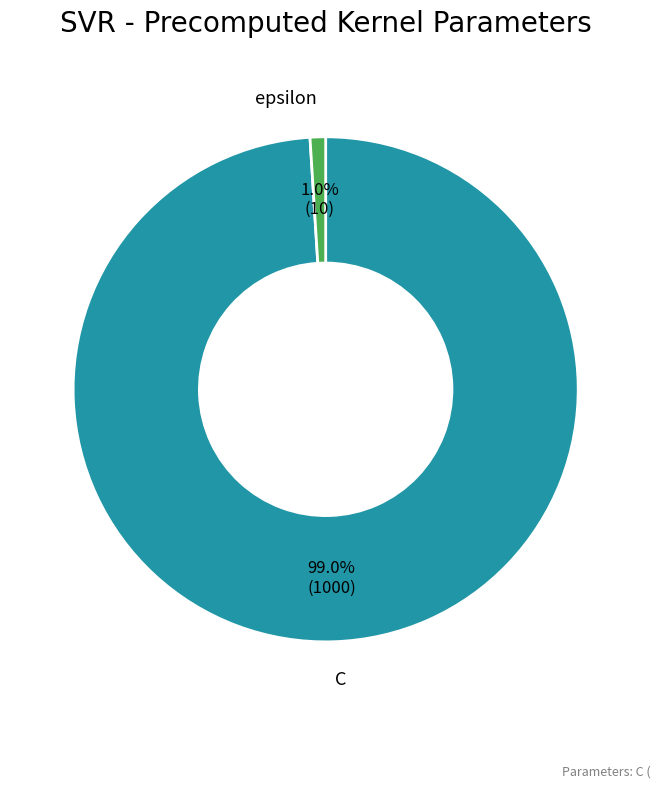

To the nearest percent, what portion does C represent?

99%